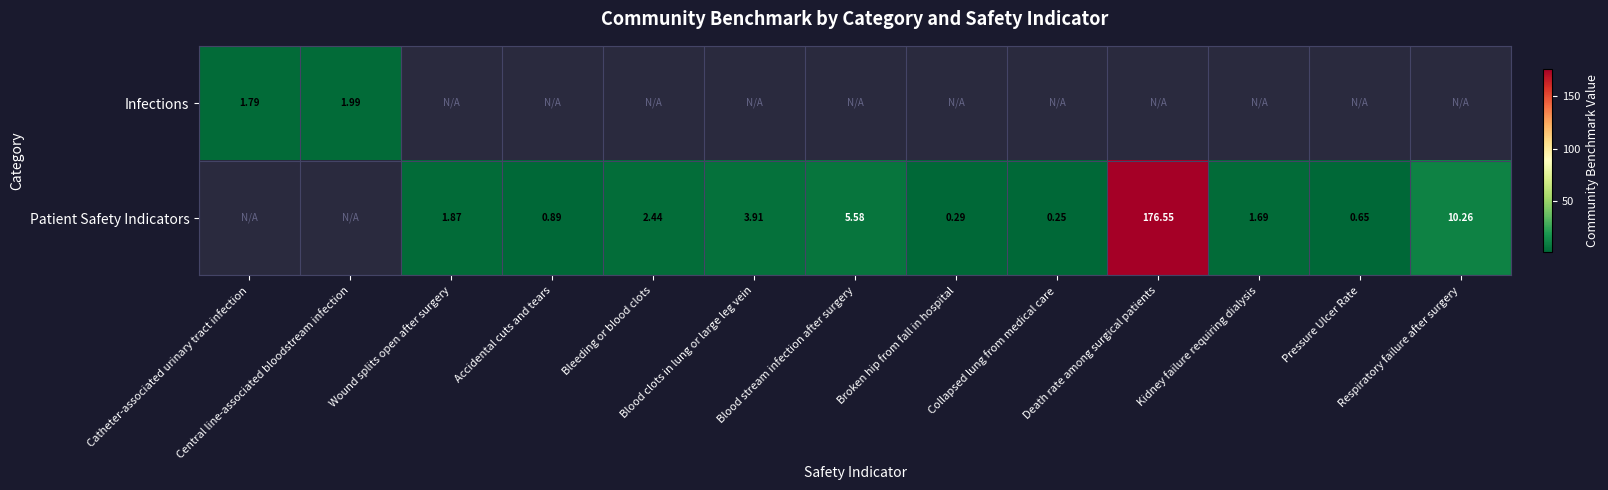

Rank the series by their average value, from lowest to highest.

Infections, Patient Safety Indicators